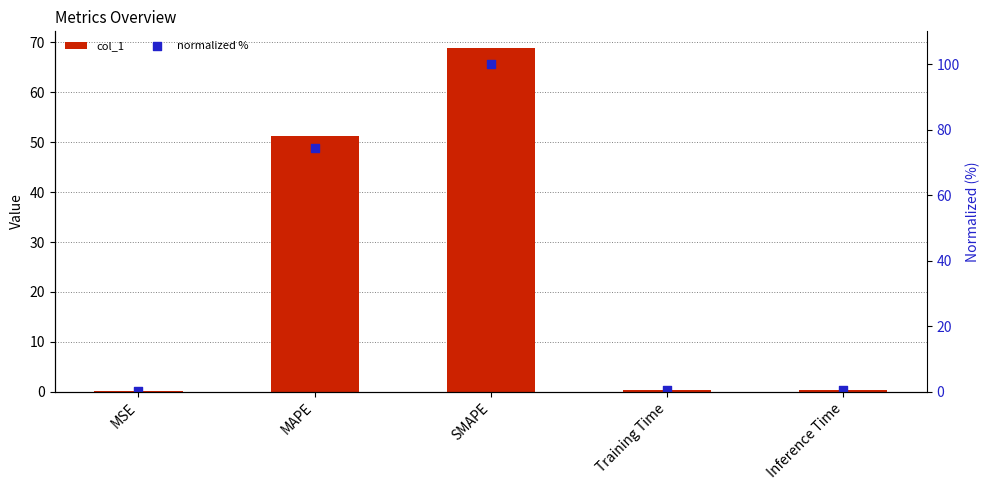

What are all the series names shown in the legend?

col_1, normalized %